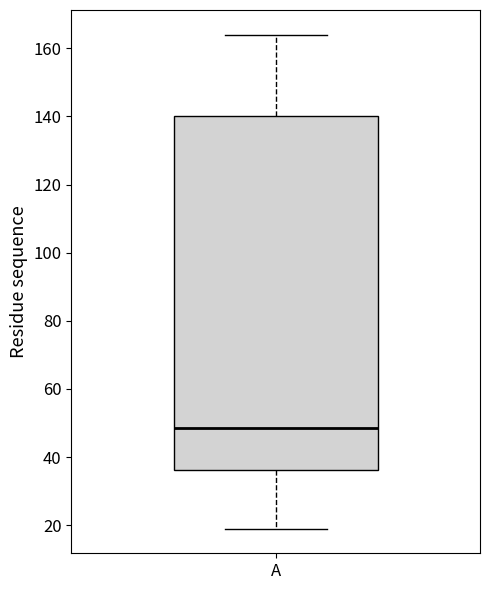

Transcribe this box plot: give where the median line is, the range the box spans, and where the two whiskers end, as read against the y-axis. The values are not printed on the chart, so give them approximately, as read against the axis.

median 48, box 36 to 140, whiskers 20 to 164